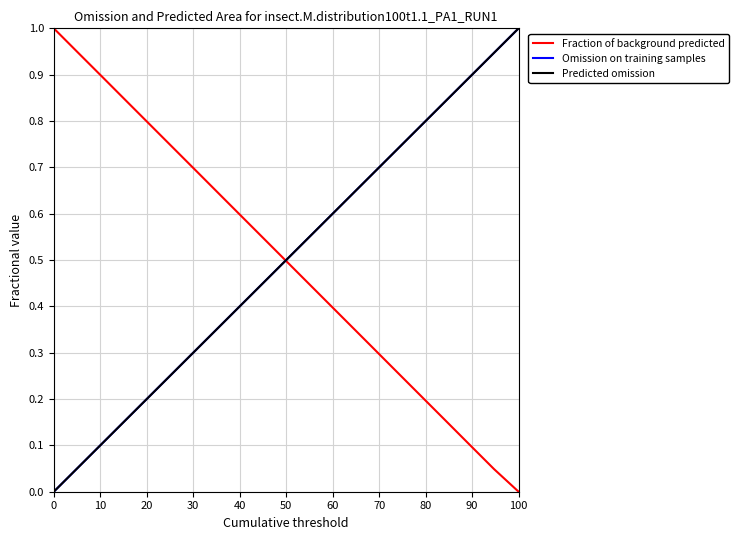

True or false: Fraction of background predicted and Predicted omission cross at least once.

True